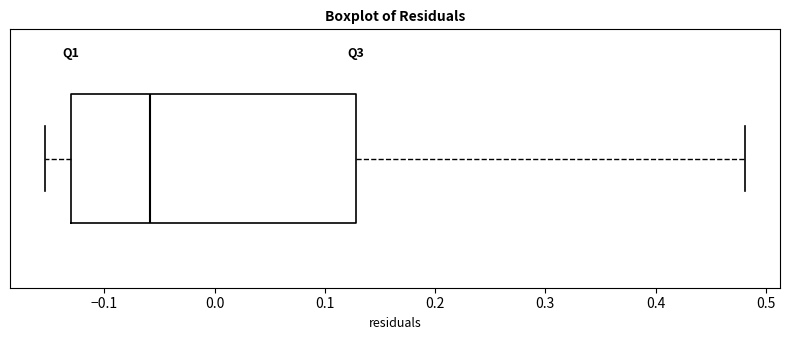

Read this box plot against the x-axis: the position of the median line, the range covered by the box, and the ends of both whiskers. The values are not printed on the chart, so give them approximately, as read against the axis.

median -0.06, box -0.13 to 0.13, whiskers -0.15 to 0.48